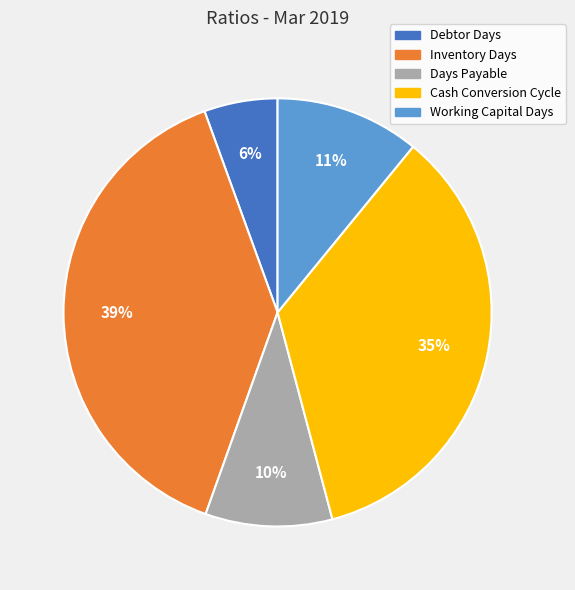

True or false: Days Payable accounts for 10% of the total.

True